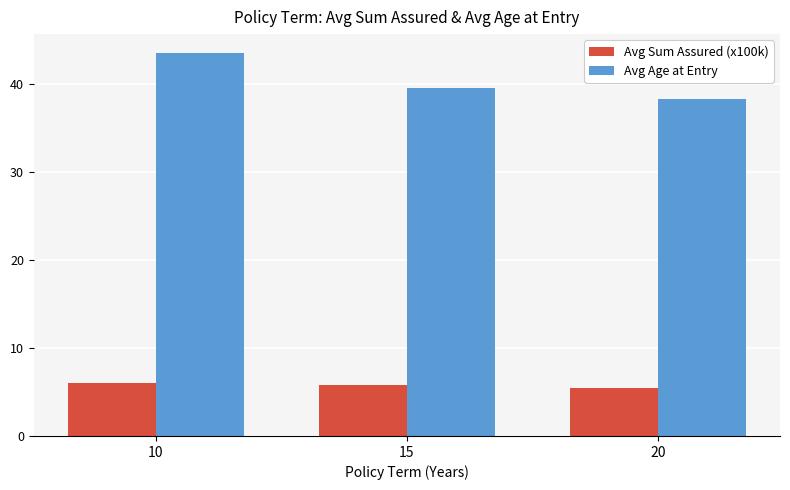

How many bars are there in total?

6